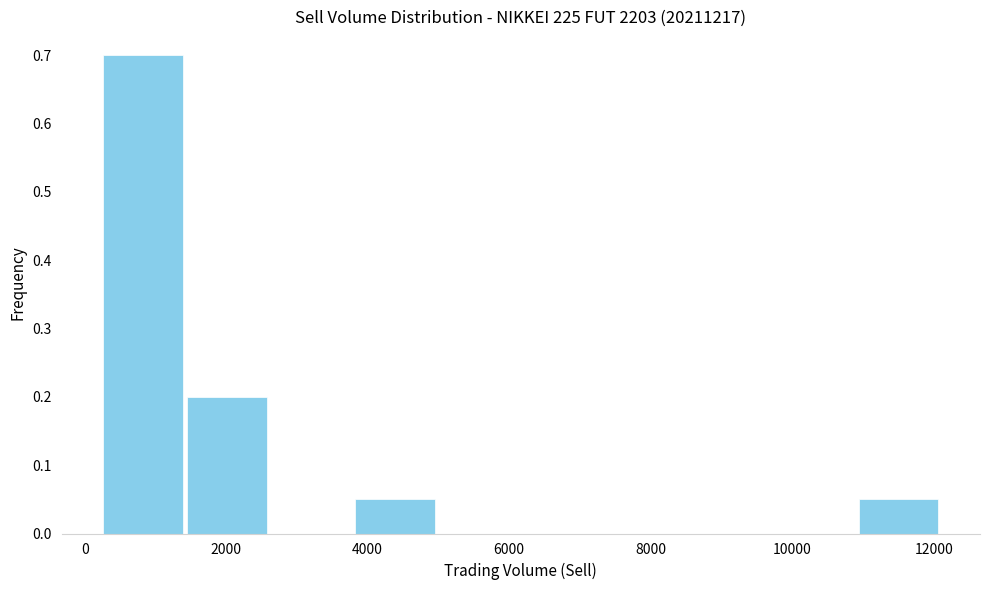

Reading left to right, list every bar in this chart as the range it spans on the x-axis followed by its height. Neither the bar edges nor the heights are printed on the chart, so give them approximately, as read against the axes.

200 to 1400: 0.70
1400 to 2600: 0.20
2600 to 3800: 0
3800 to 5000: 0.05
5000 to 6200: 0
6200 to 7400: 0
7400 to 8600: 0
8600 to 9800: 0
9800 to 11000: 0
11000 to 12000: 0.05